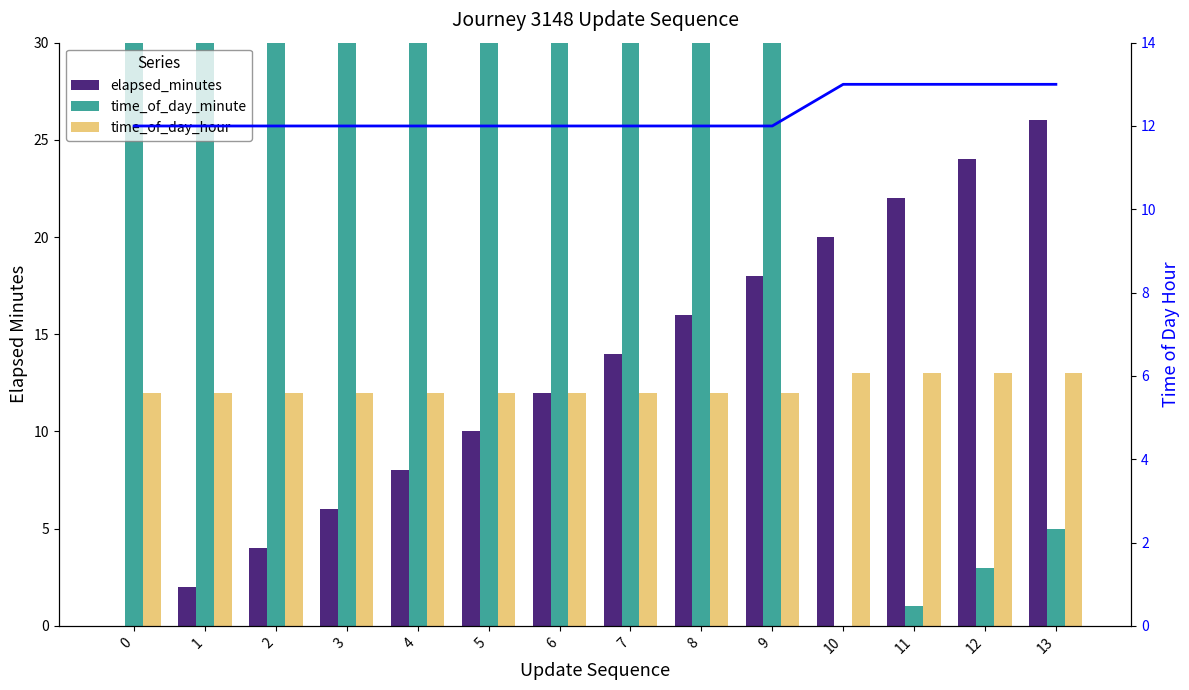

How many data points in time_of_day_hour are above 12?

4